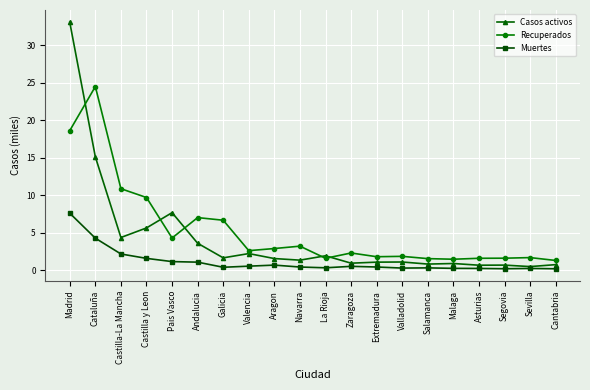

What is the sum of all Casos activos values?

85.0